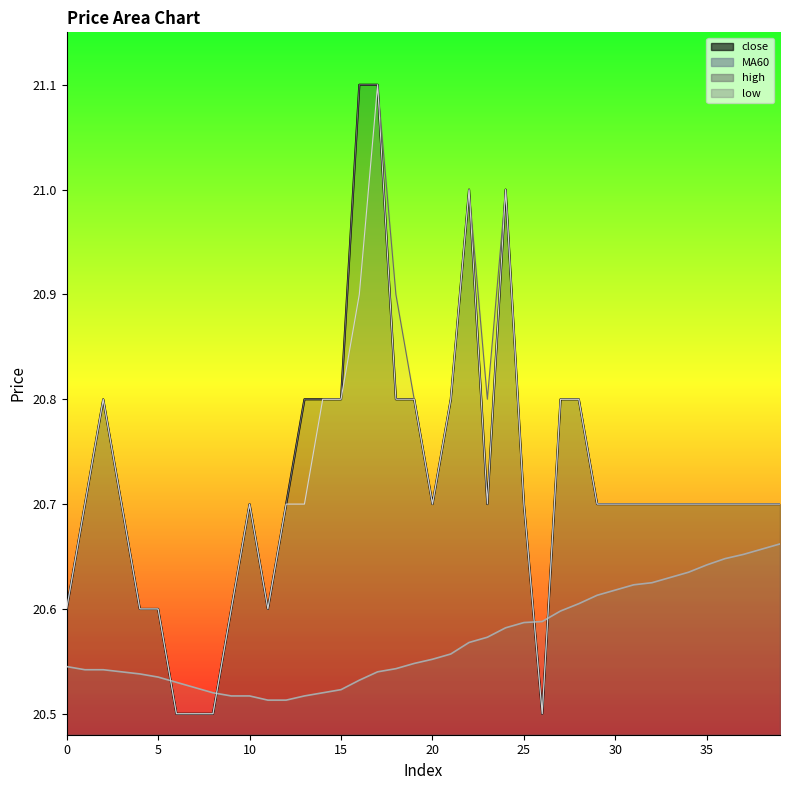

How many MA60 values are between 20 and 21?

40